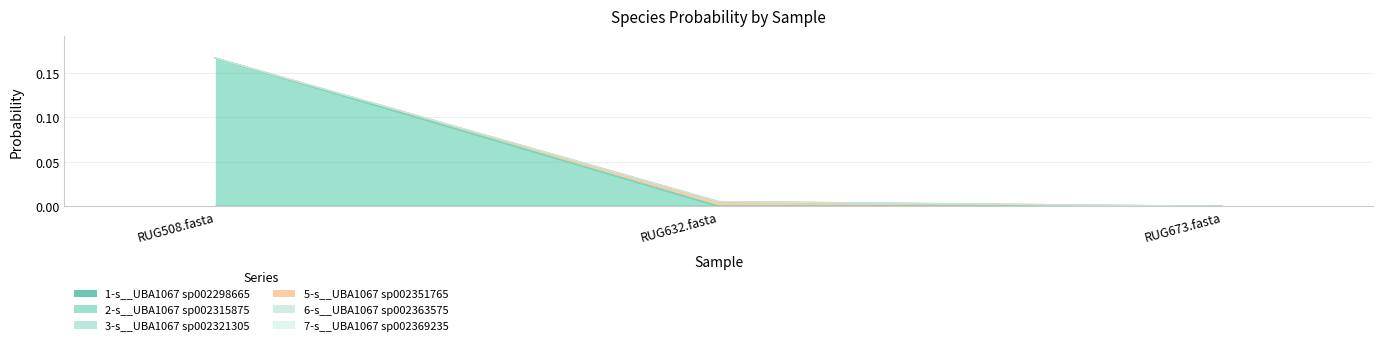

Which series changed the most between RUG508.fasta and RUG673.fasta?

2-s__UBA1067 sp002315875